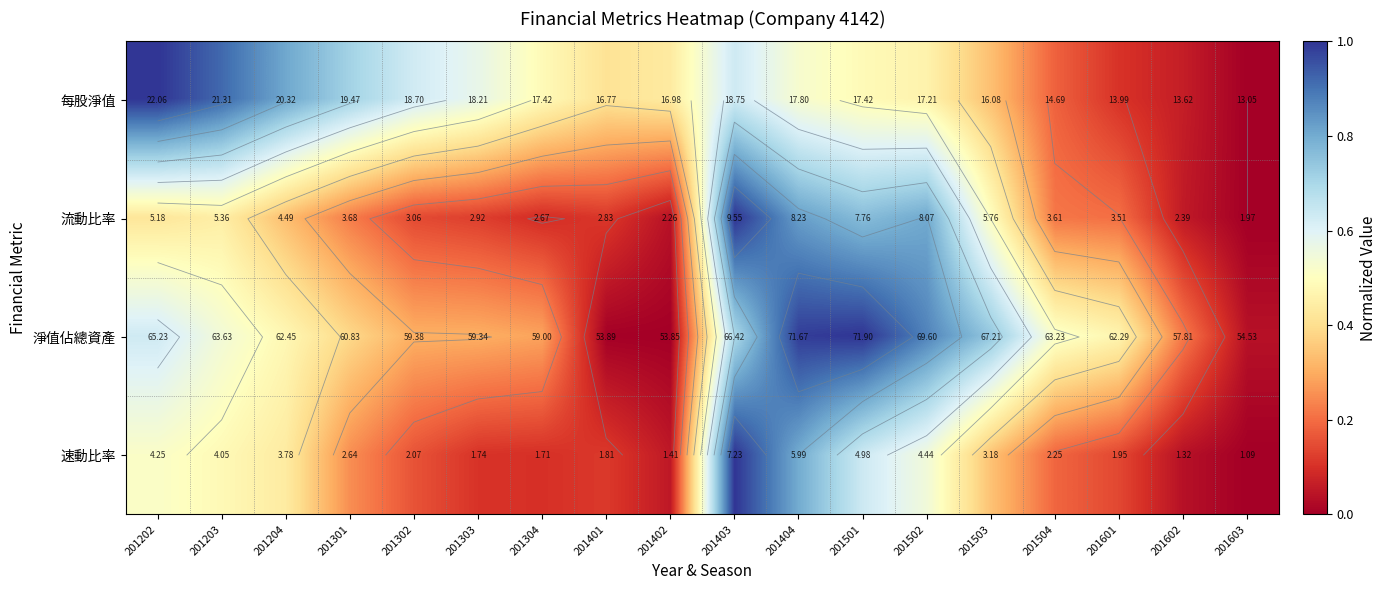

How many distinct data groups are displayed?

4